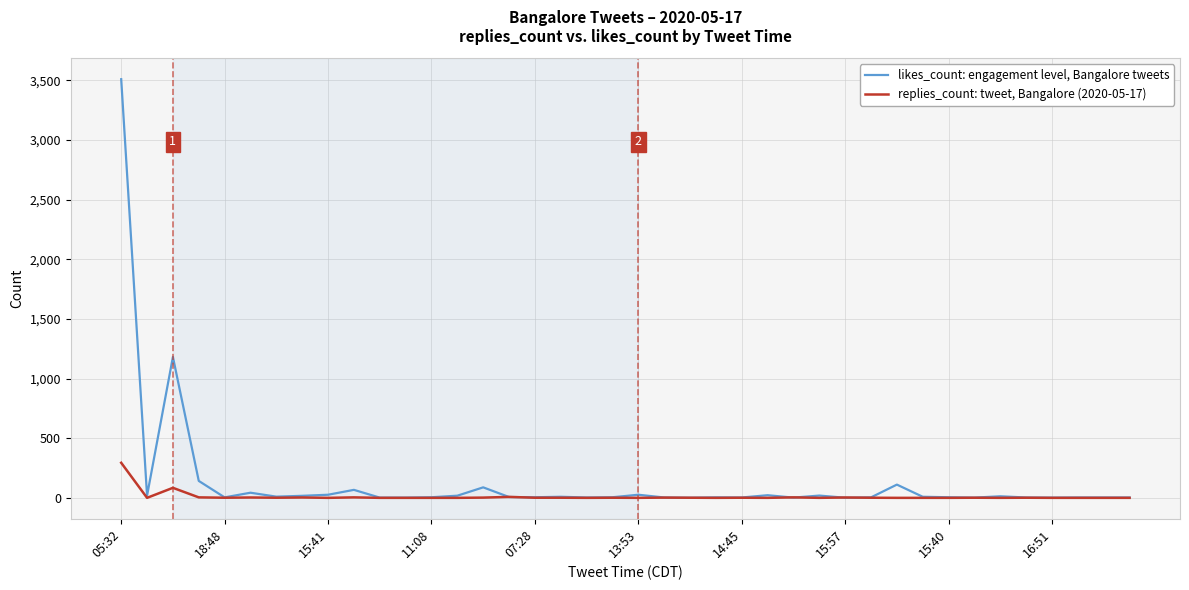

How many series are shown in this chart?

2